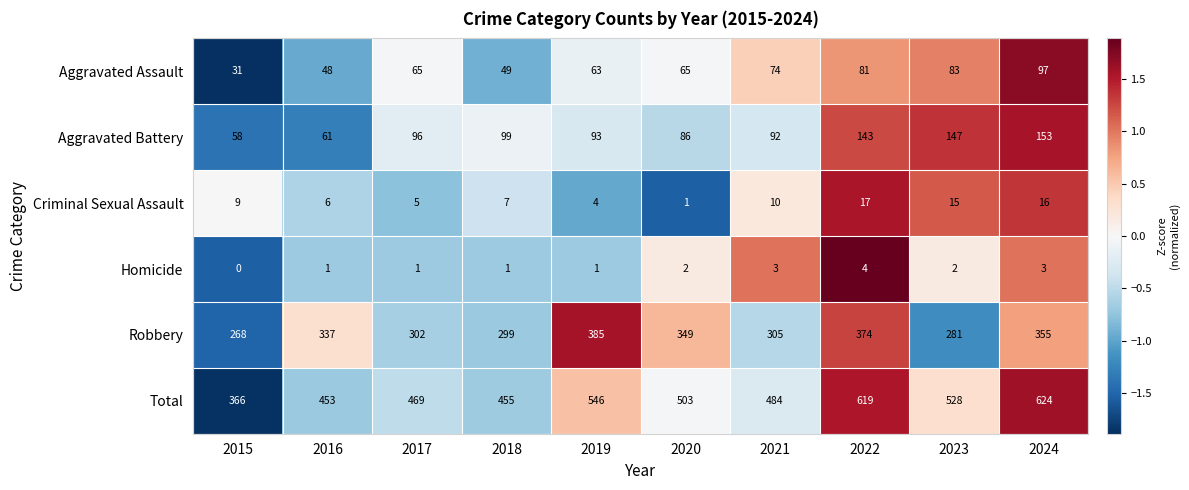

Is the value of Criminal Sexual Assault at 2017 greater than the value of Aggravated Assault at 2020?

No